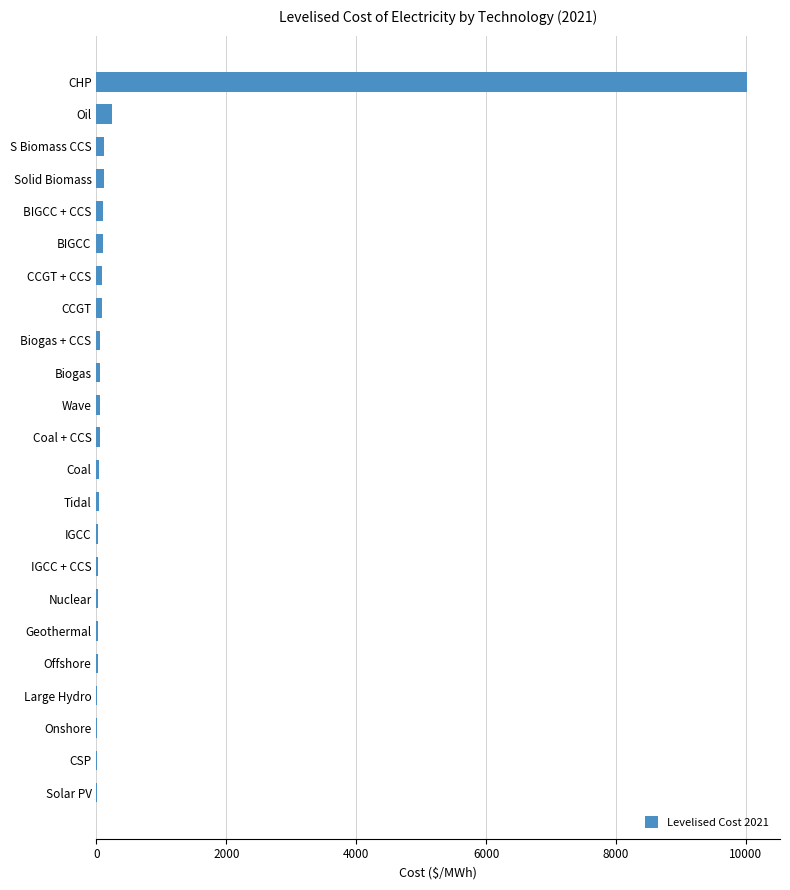

At which category does the chart reach its peak across all series?

CHP